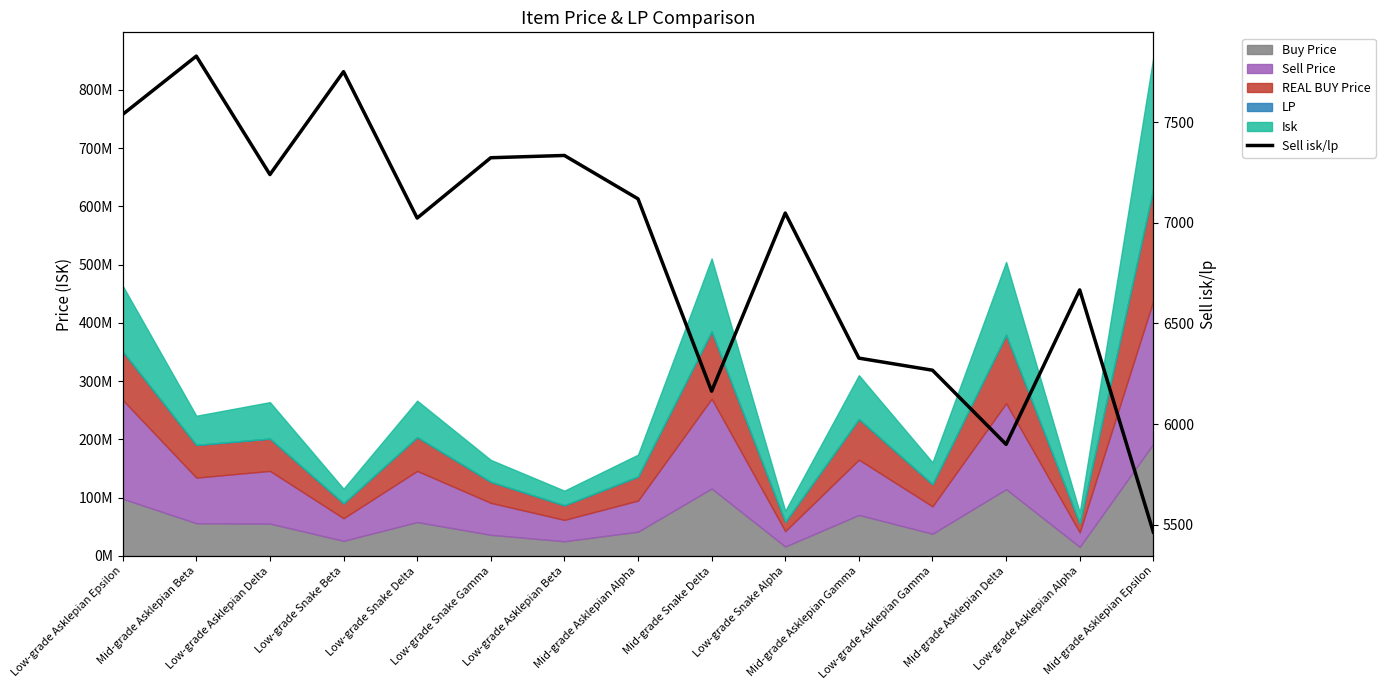

What is the sum of all values?

102991.6